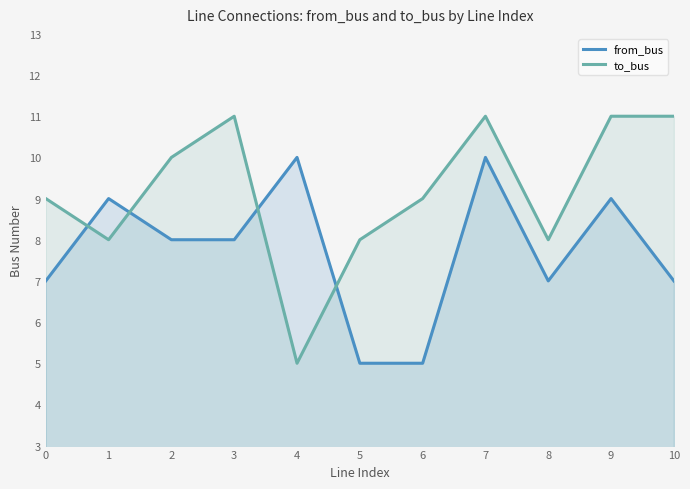

How many from_bus values are between 7 and 9?

7